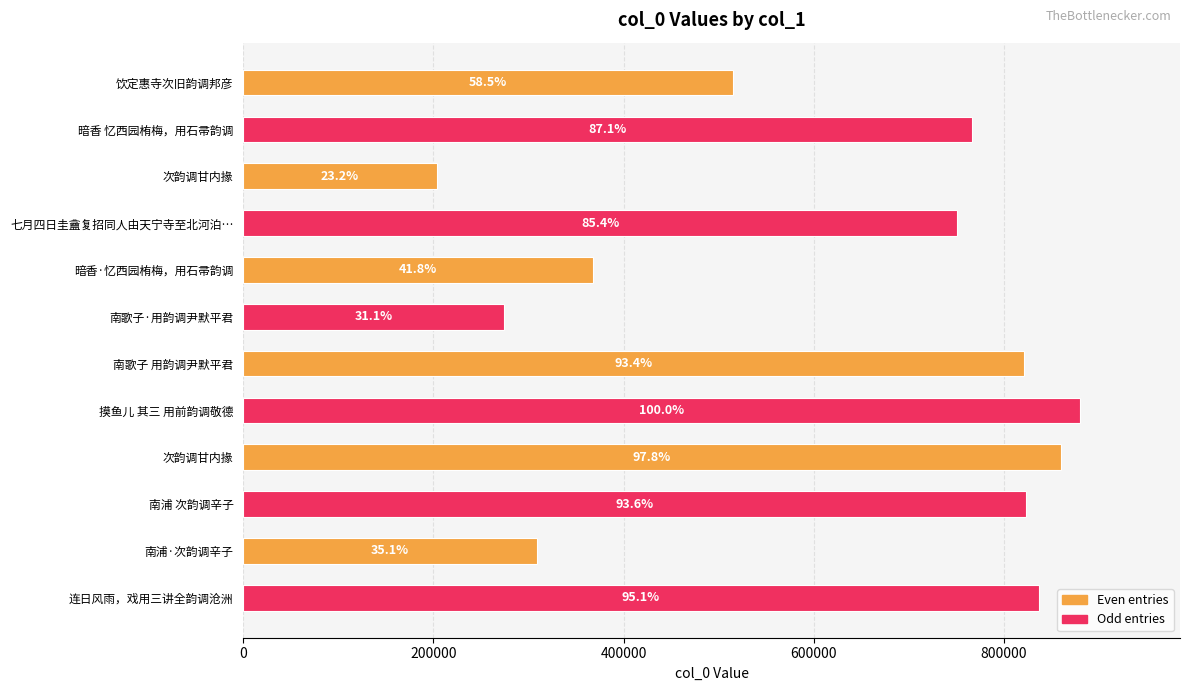

Does the chart contain any negative values?

No